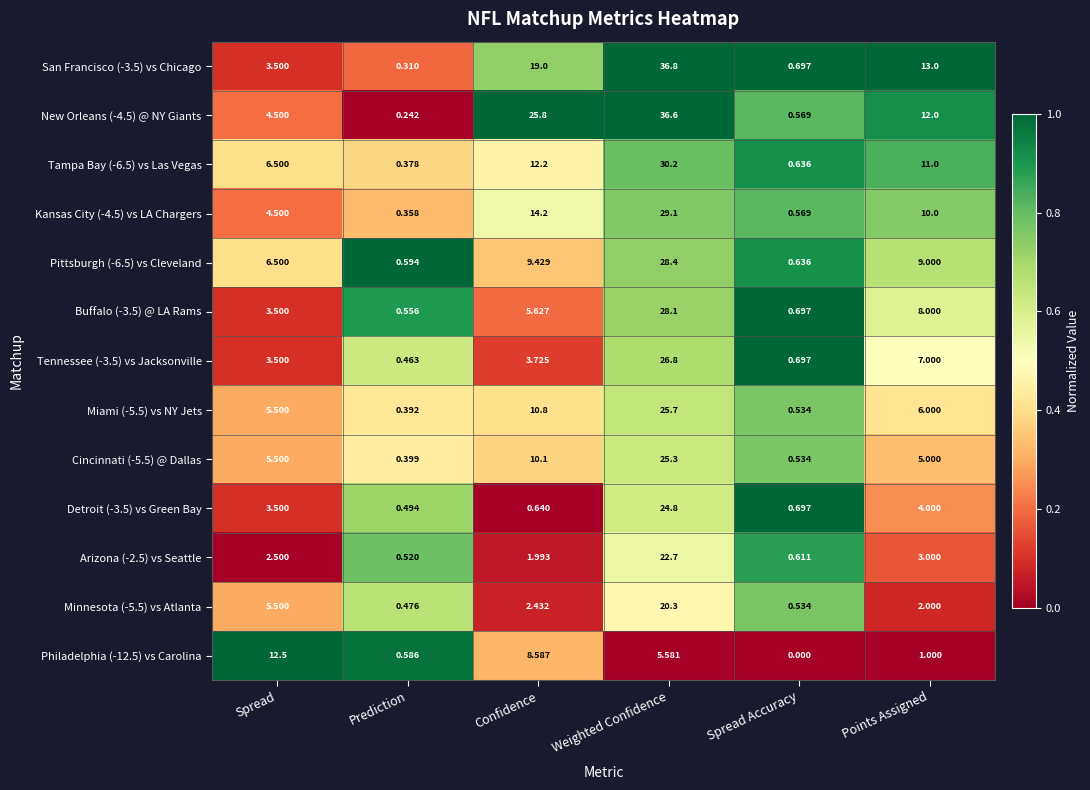

List the labels in order of Pittsburgh (-6.5) vs Cleveland value, smallest first.

Prediction, Spread Accuracy, Spread, Points Assigned, Confidence, Weighted Confidence